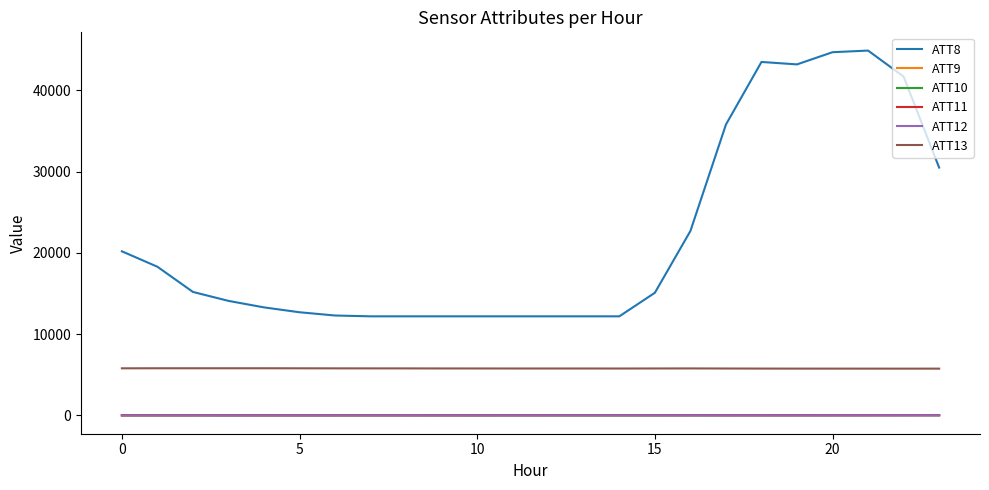

Which series has the largest total across all categories?

ATT8